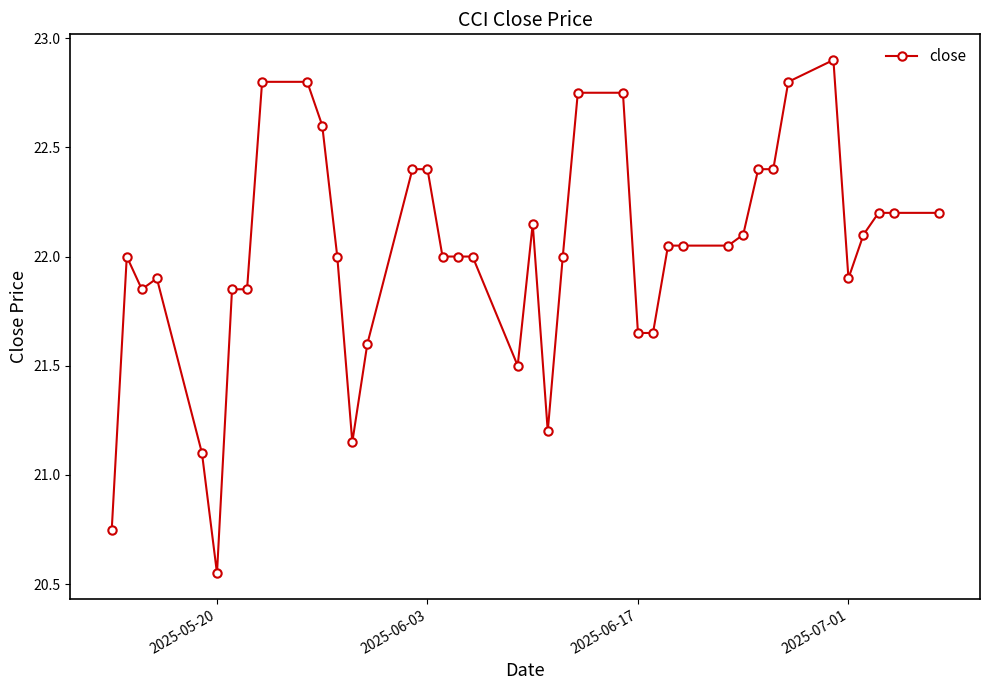

What is the value of the 20th point from the left?

21.5